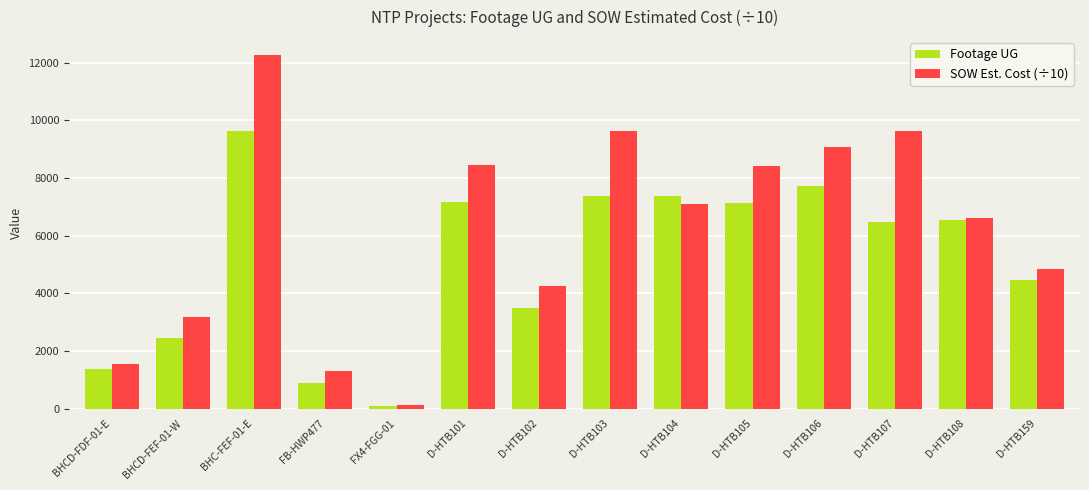

What is the average value of the Footage UG series?

5148.4